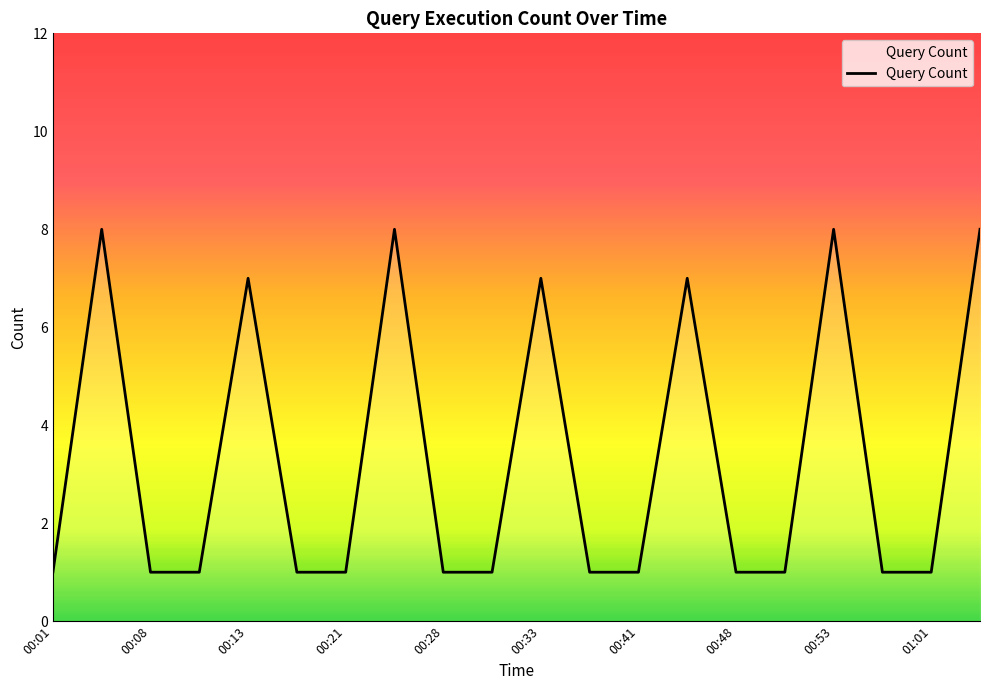

What is the difference between the maximum and minimum values?

7